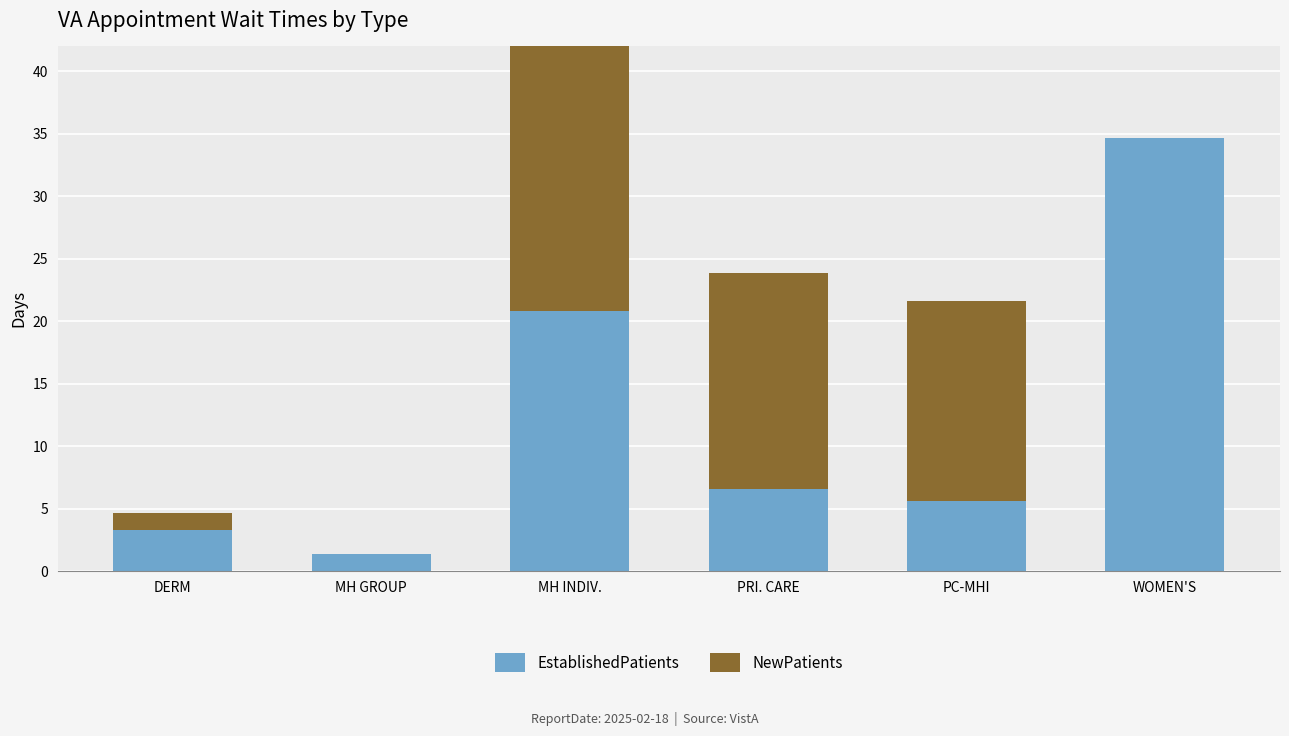

List the labels in order of EstablishedPatients value, smallest first.

MH GROUP, DERM, PC-MHI, PRI. CARE, MH INDIV., WOMEN'S